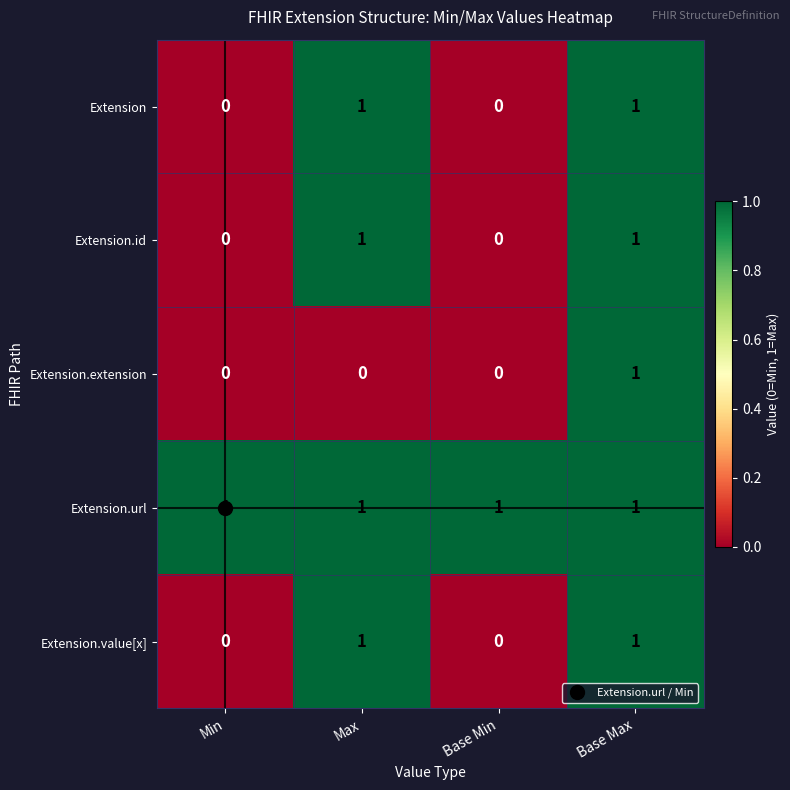

The Extension series shows 0 at Base Min. True or false?

True